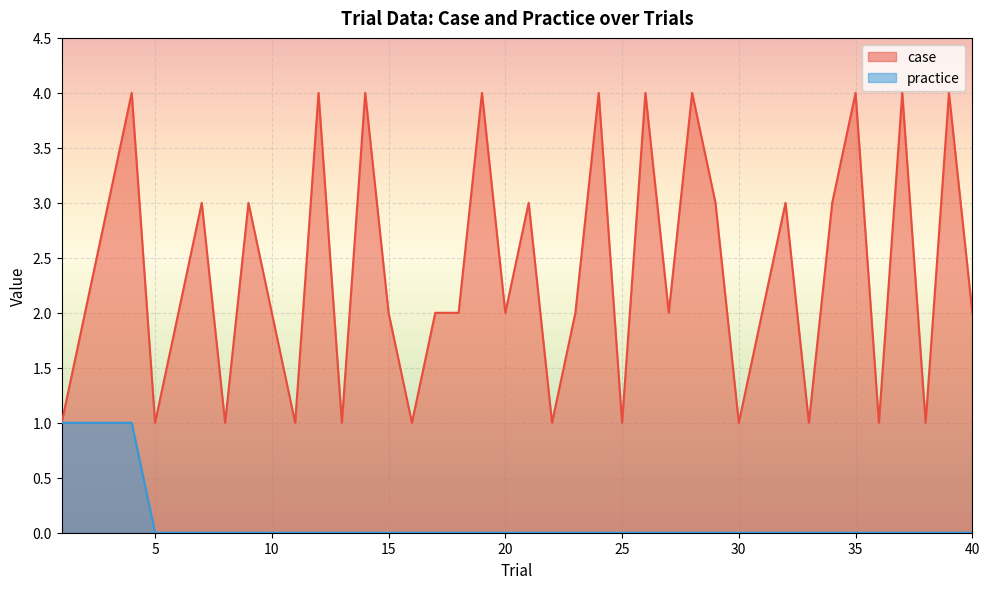

The value of practice at 23 is 0. True or false?

True